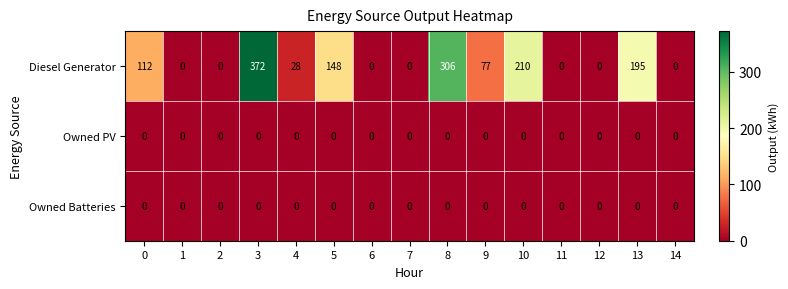

How many series are shown in this chart?

3